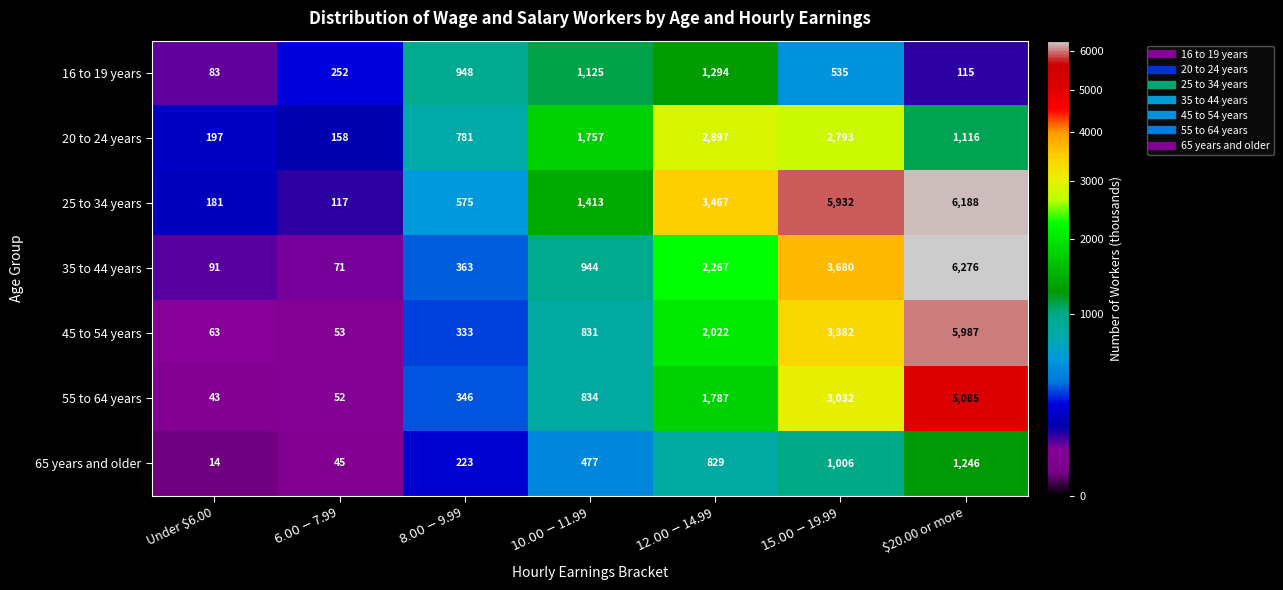

How many data points does each series have?

7